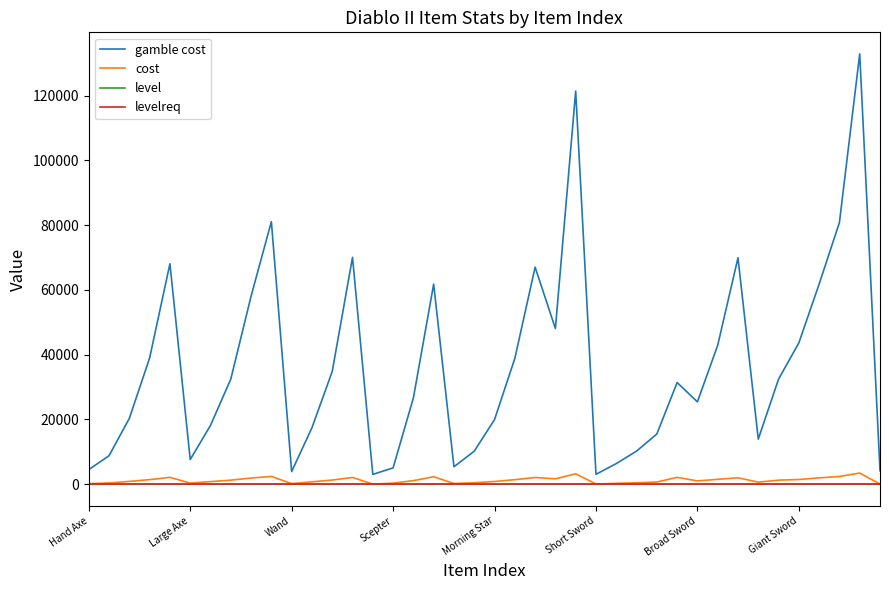

What is the greatest value displayed?

132883